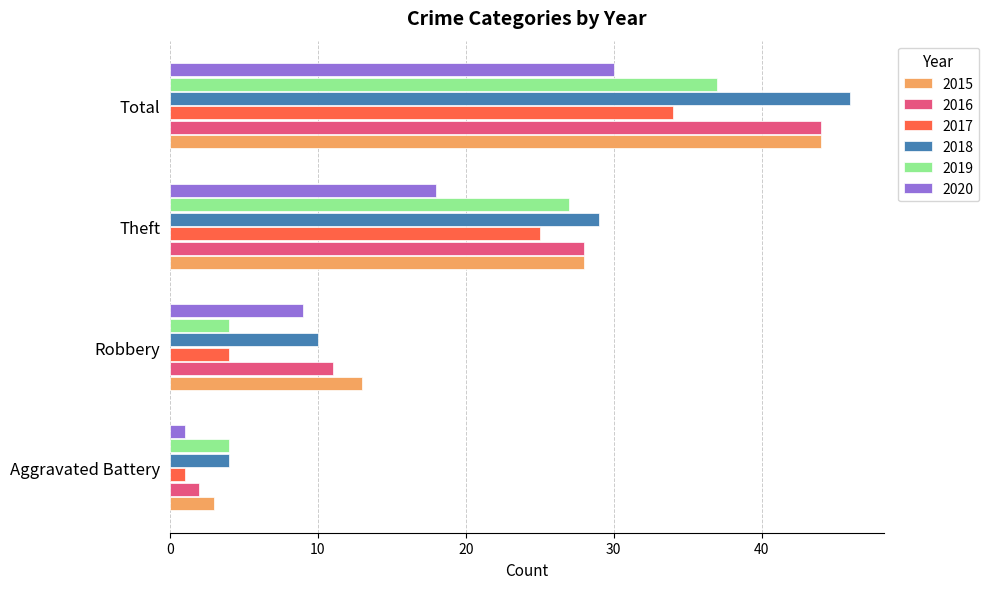

The 2017 series shows 4 at Robbery. True or false?

True